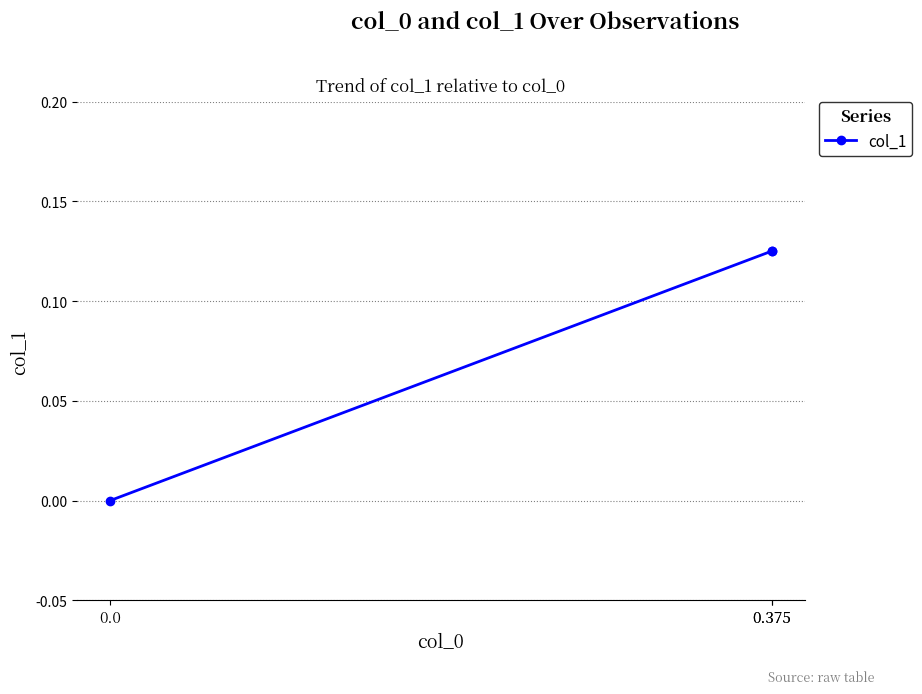

What is the change in value from 0.375 to 0.0?

-0.1